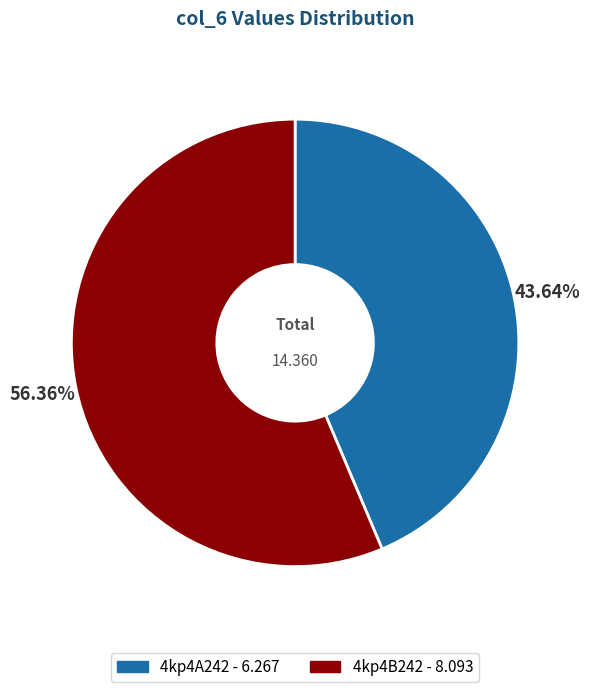

Count the number of slices in the pie.

2